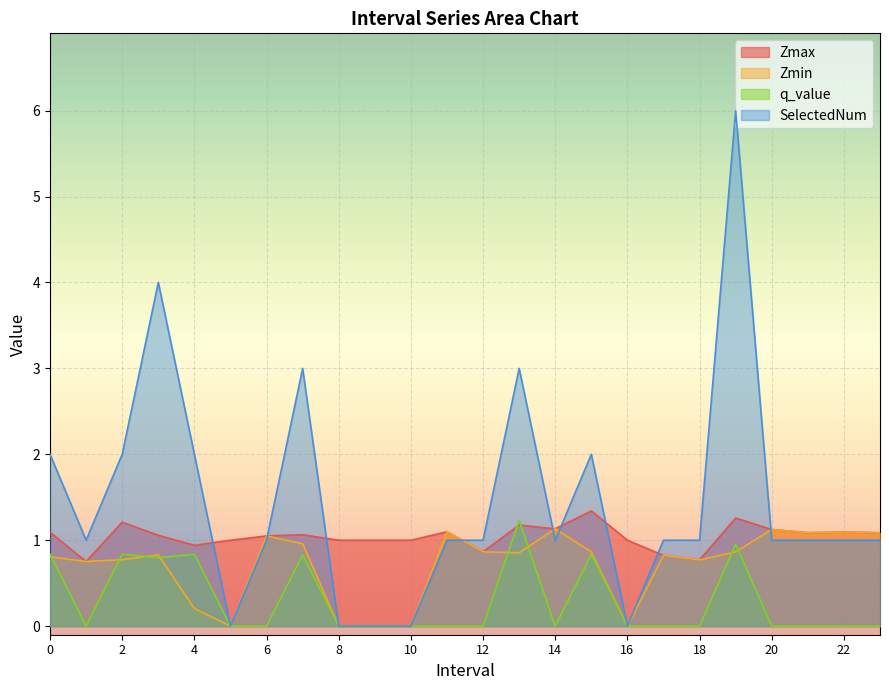

True or false: SelectedNum has a value of 1.5 at 18.

False